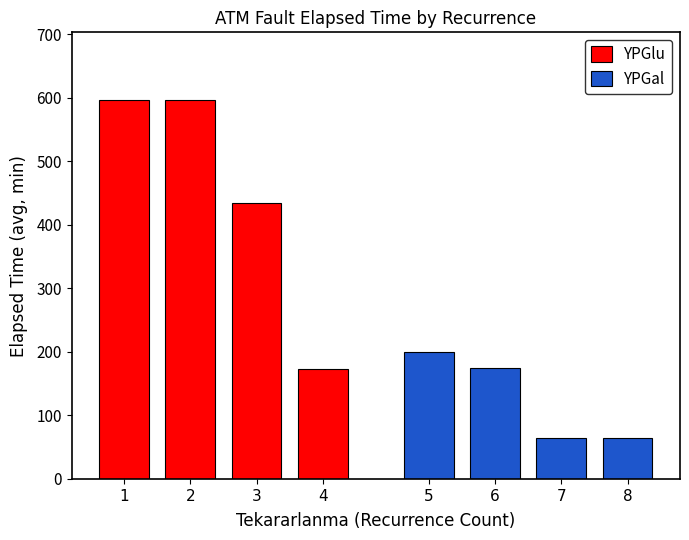

What is the value of the YPGal bar at the 2nd from the left?

175